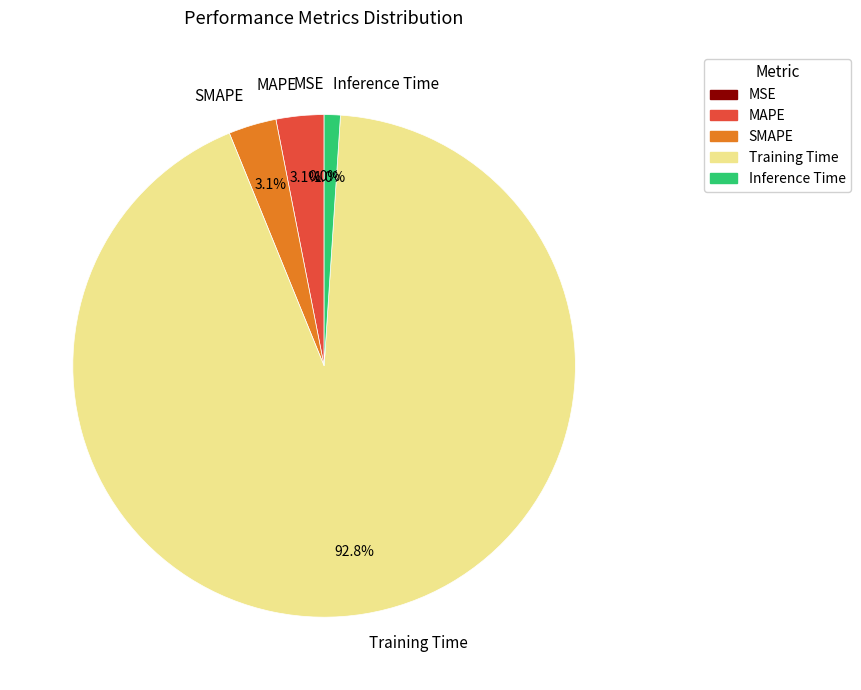

What is the largest slice in the pie chart?

Training Time